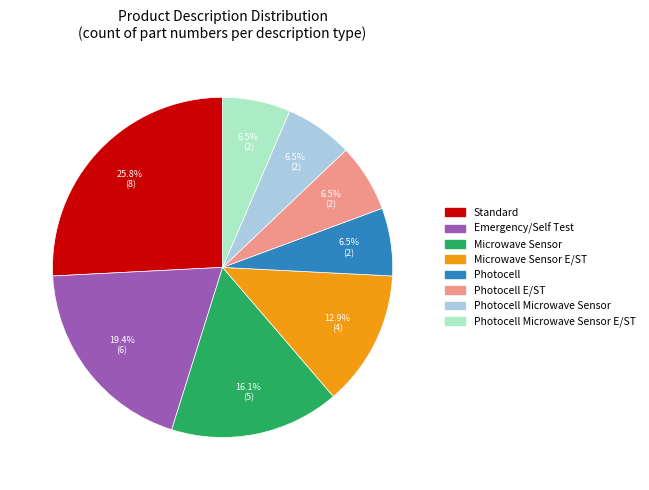

Is there any slice that represents more than half of the pie?

No